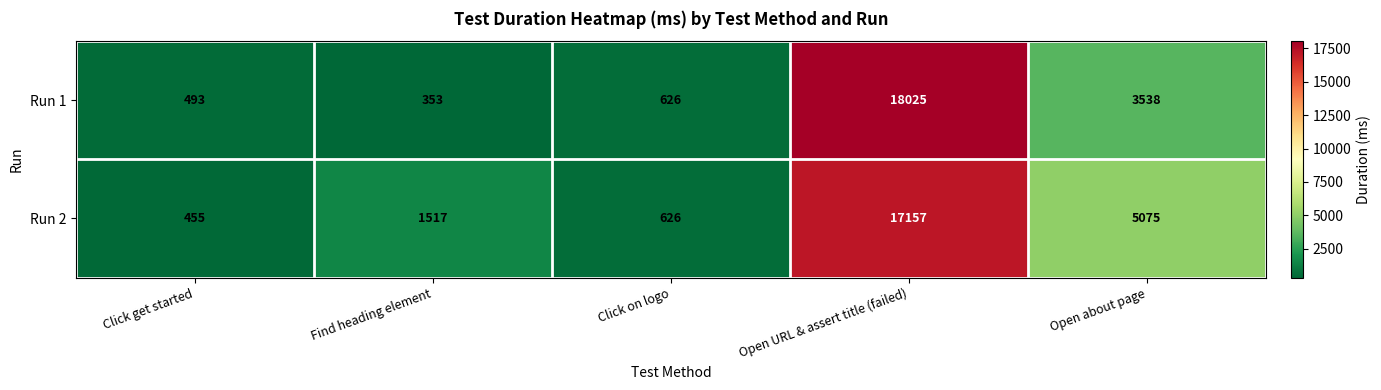

How many categories are shown in the chart?

5